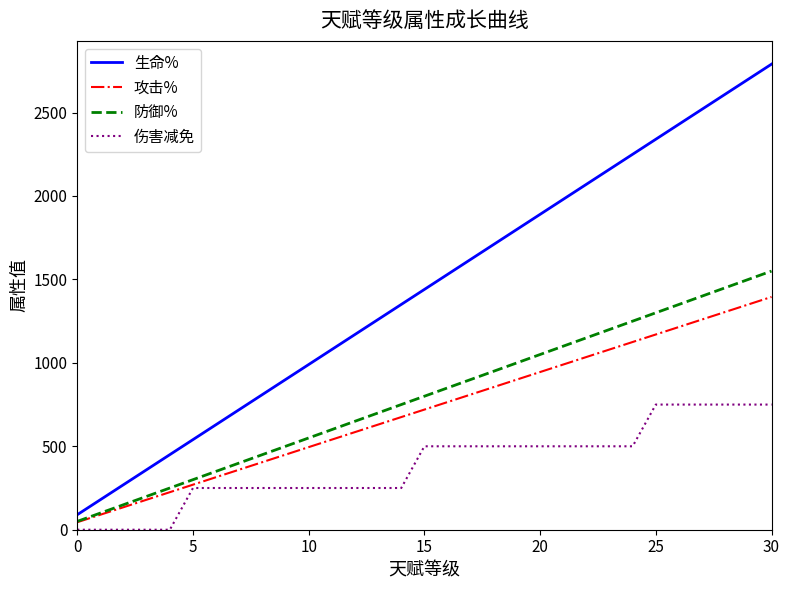

What is the maximum value shown in the chart?

2790